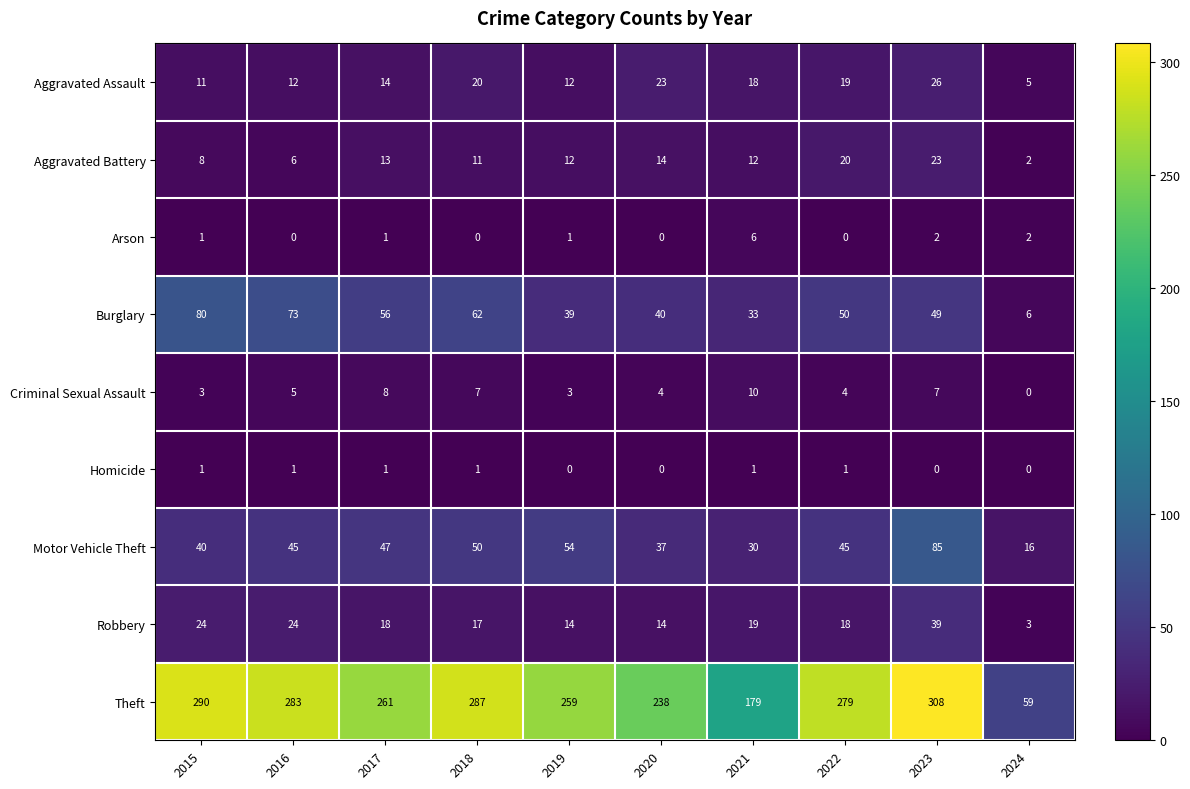

Is the value of Aggravated Assault at 2018 greater than the value of Burglary at 2020?

No